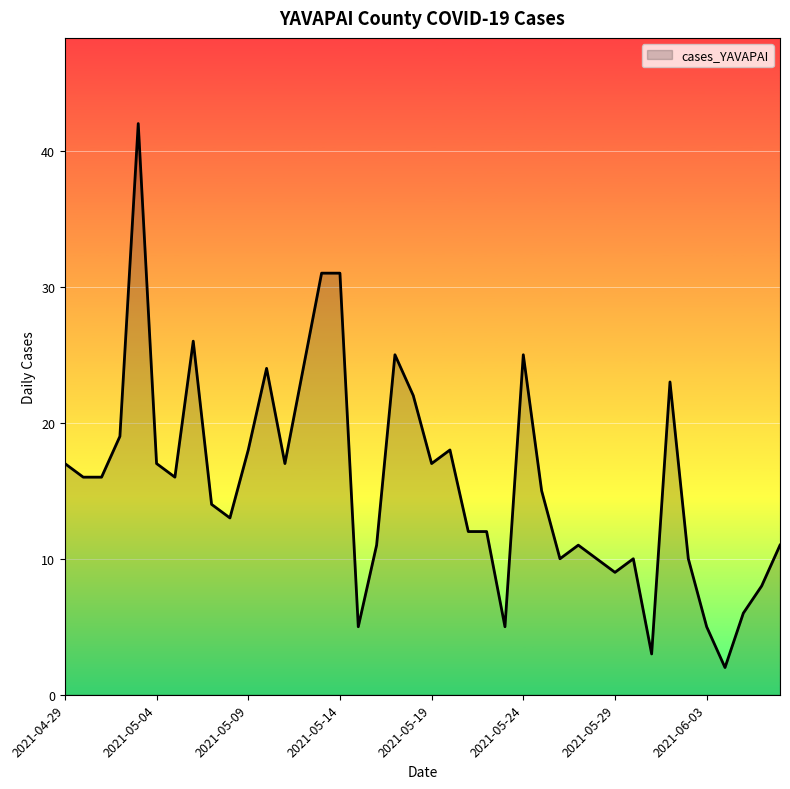

What is the difference between the maximum and minimum values?

40